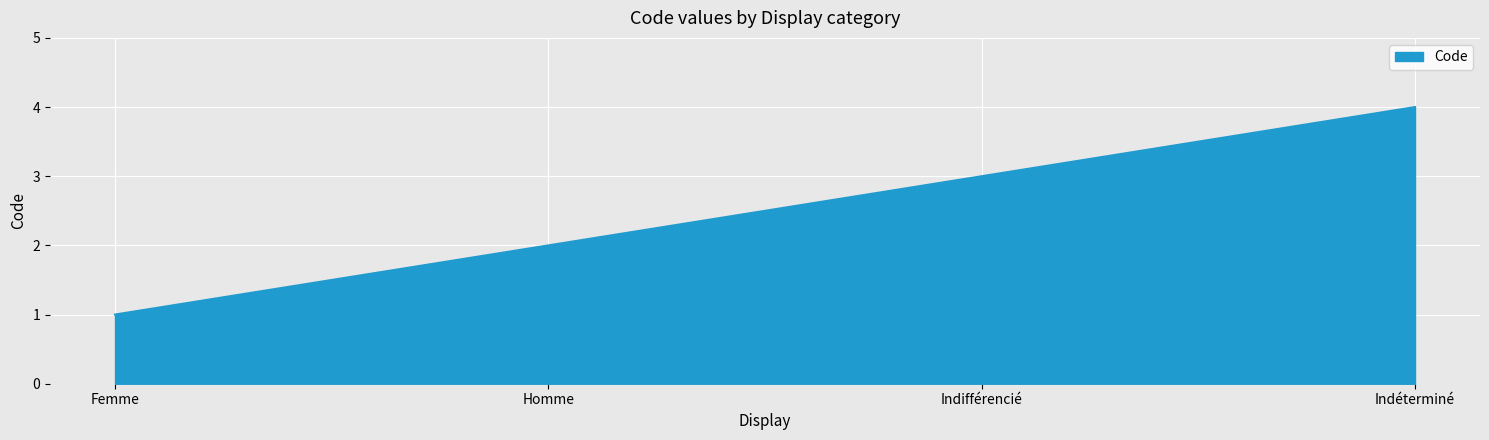

The value at Indéterminé is 4. True or false?

True